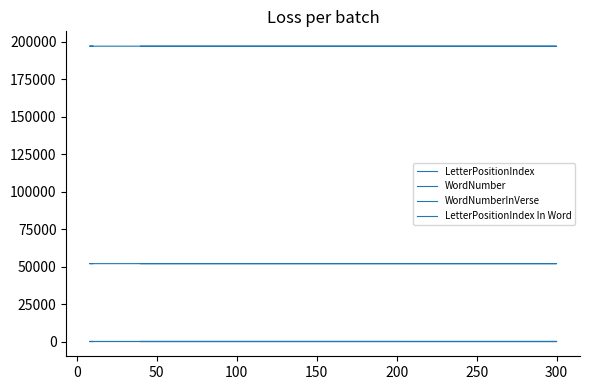

How many data points does each series have?

5